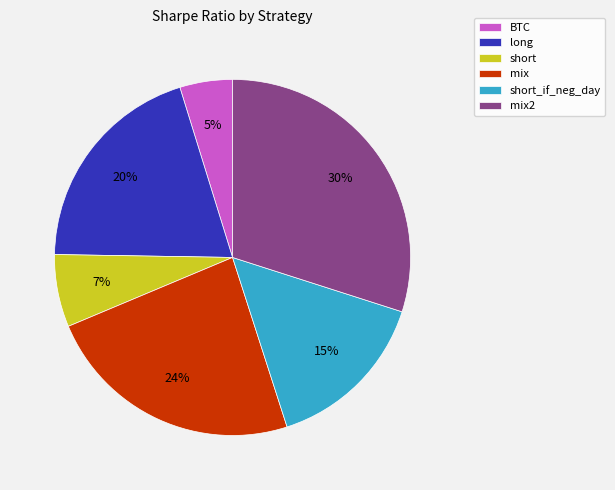

What percentage is the long slice, to the nearest percent?

20%